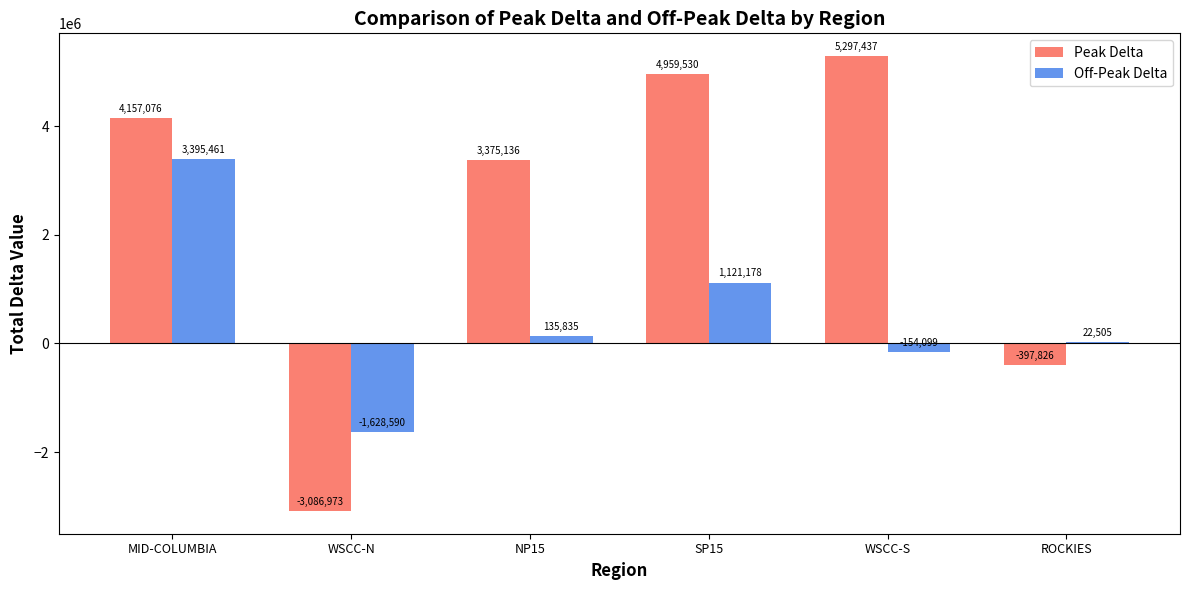

Between MID-COLUMBIA and ROCKIES, which series saw the biggest shift?

Peak Delta